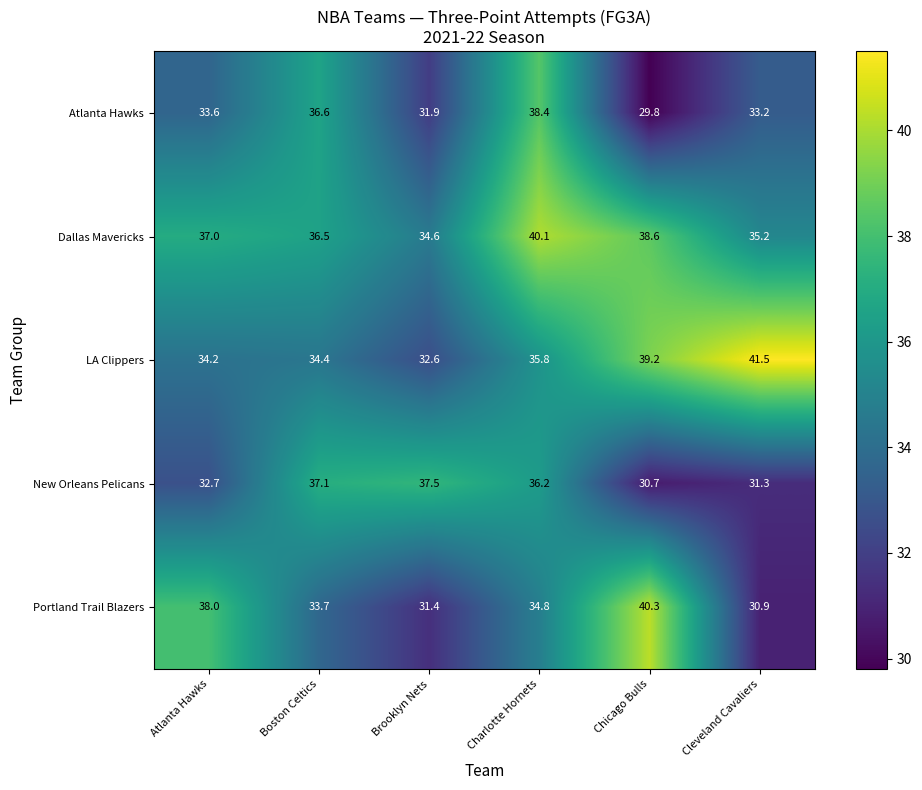

The LA Clippers series shows 8.9 at Cleveland Cavaliers. True or false?

False